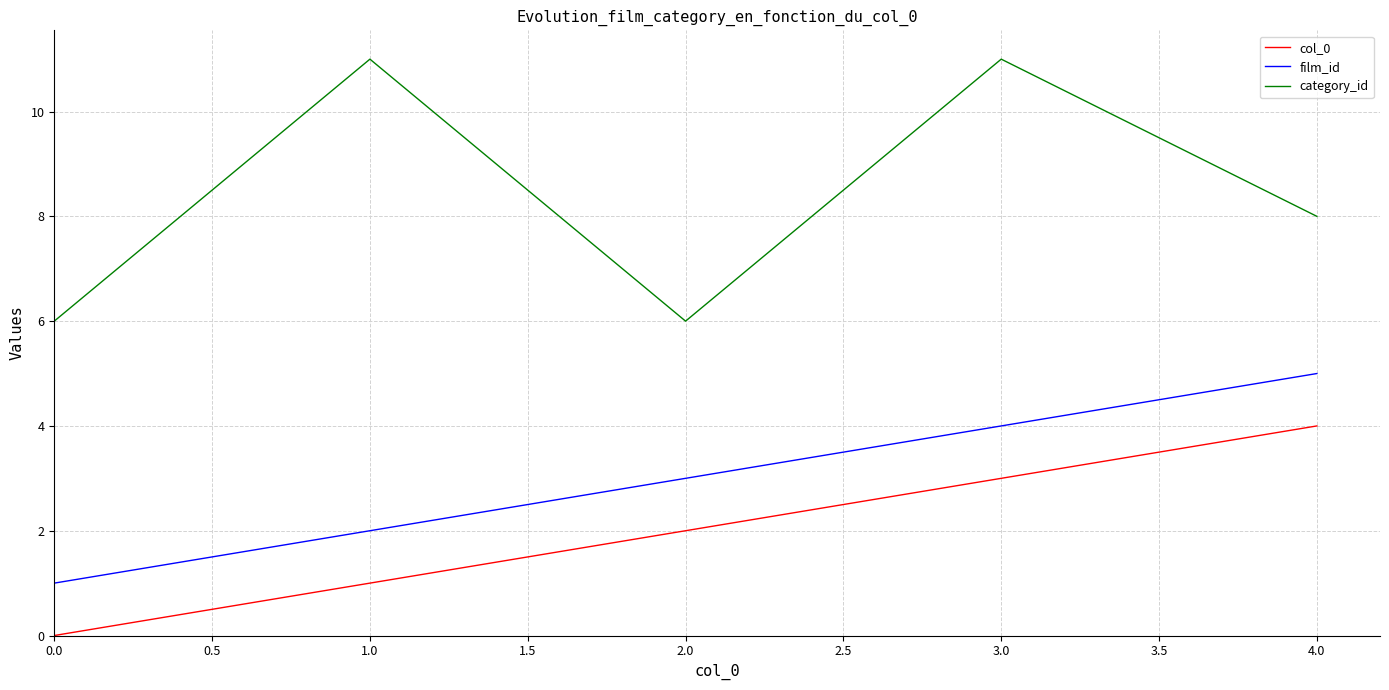

Is it true that category_id equals 10 at 0.0?

False